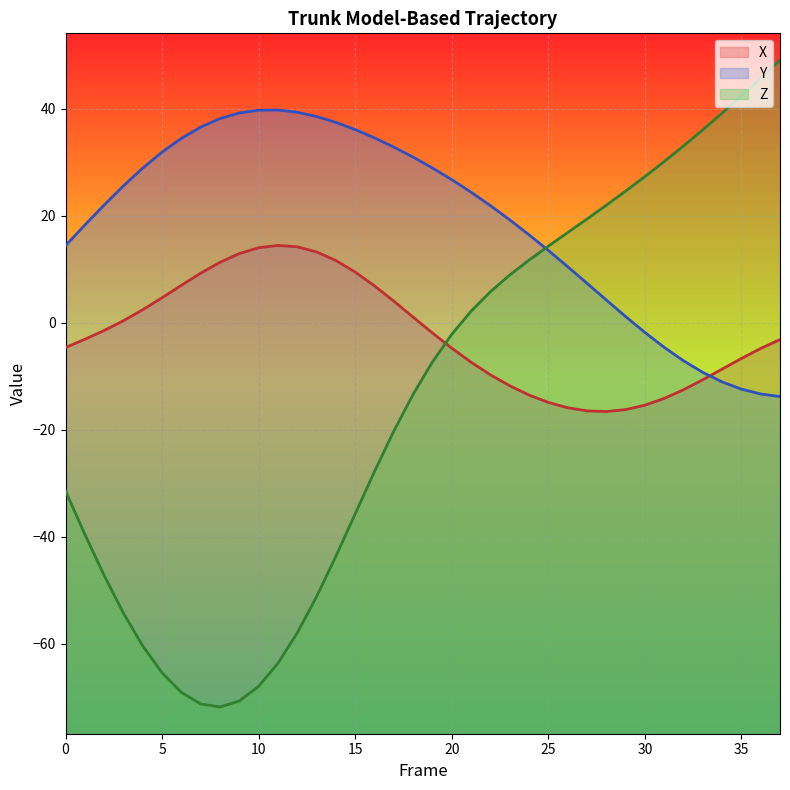

What is the approximate value of X at 28?

-16.6